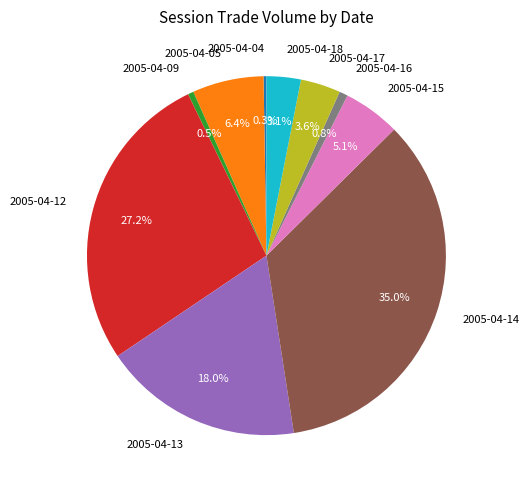

How much of the chart is everything except 2005-04-16?

99.2%